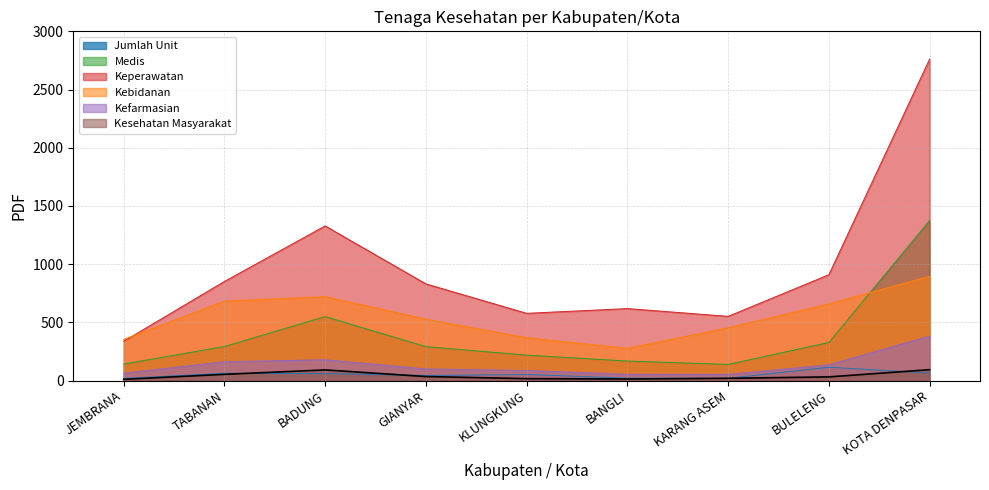

What is the sum of all Kebidanan values?

4933